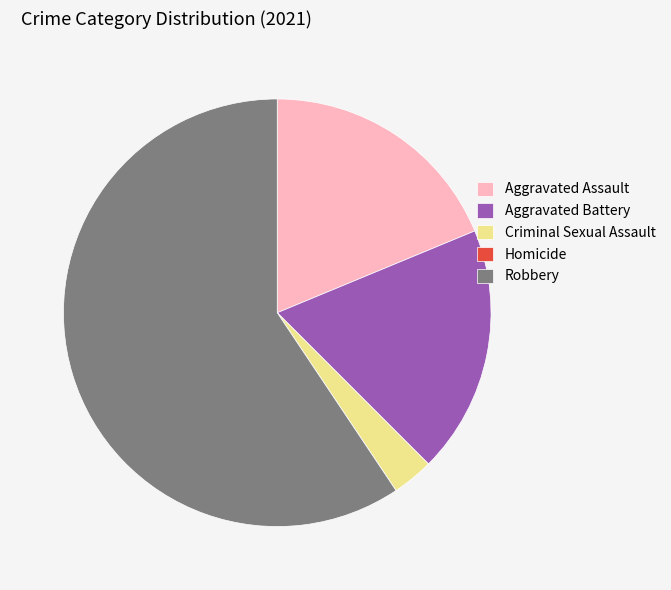

What is the ratio of the value at Aggravated Assault to the value at Robbery?

0.3